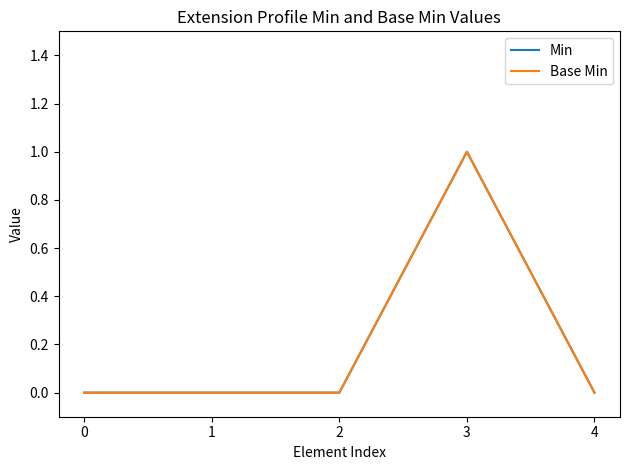

In Min, how many points are higher than both neighbors (excluding endpoints)?

1